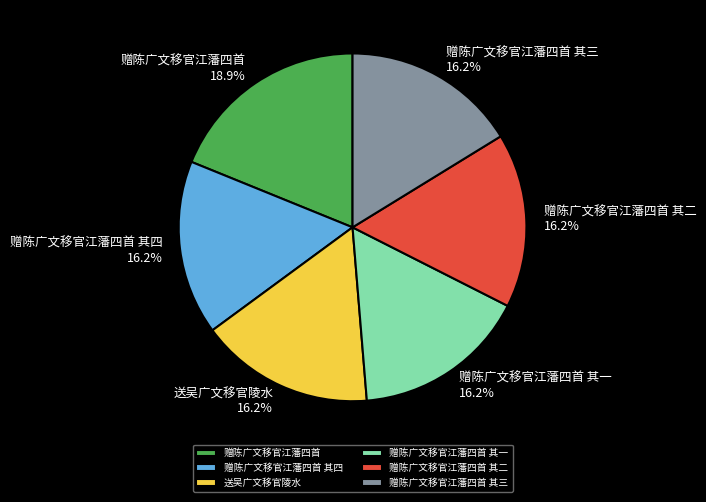

To the nearest percent, what portion does 赠陈广文移官江藩四首 其四 represent?

16%